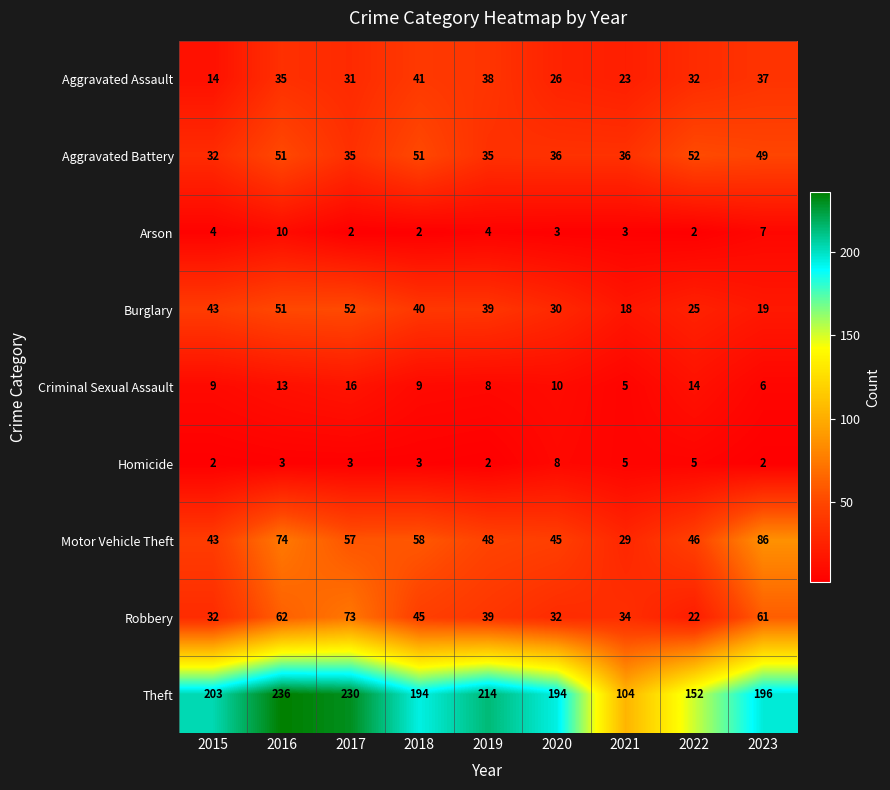

What is the lowest value of the Aggravated Assault series?

14